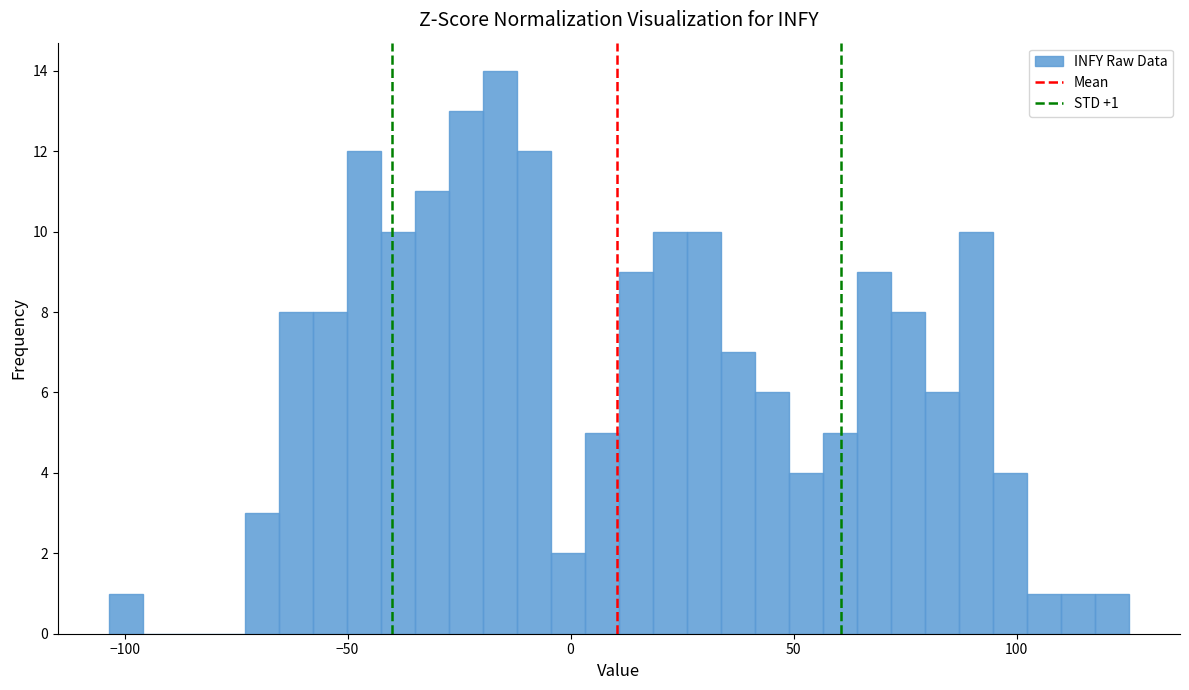

Read against the x-axis, roughly where is the centre of the tallest bar?

-15